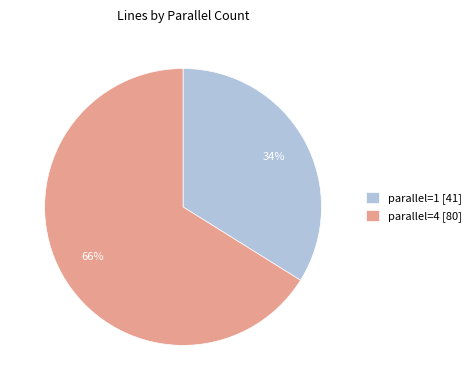

Between parallel=1 [41] and parallel=4 [80], which is larger?

parallel=4 [80]